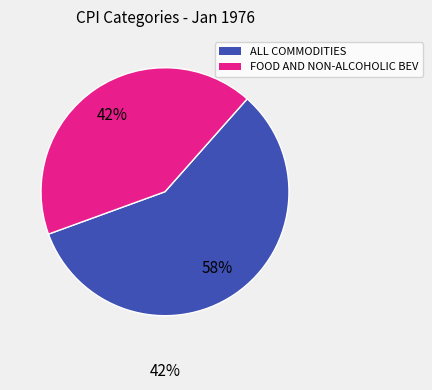

To the nearest percent, what is the average slice percentage?

50%